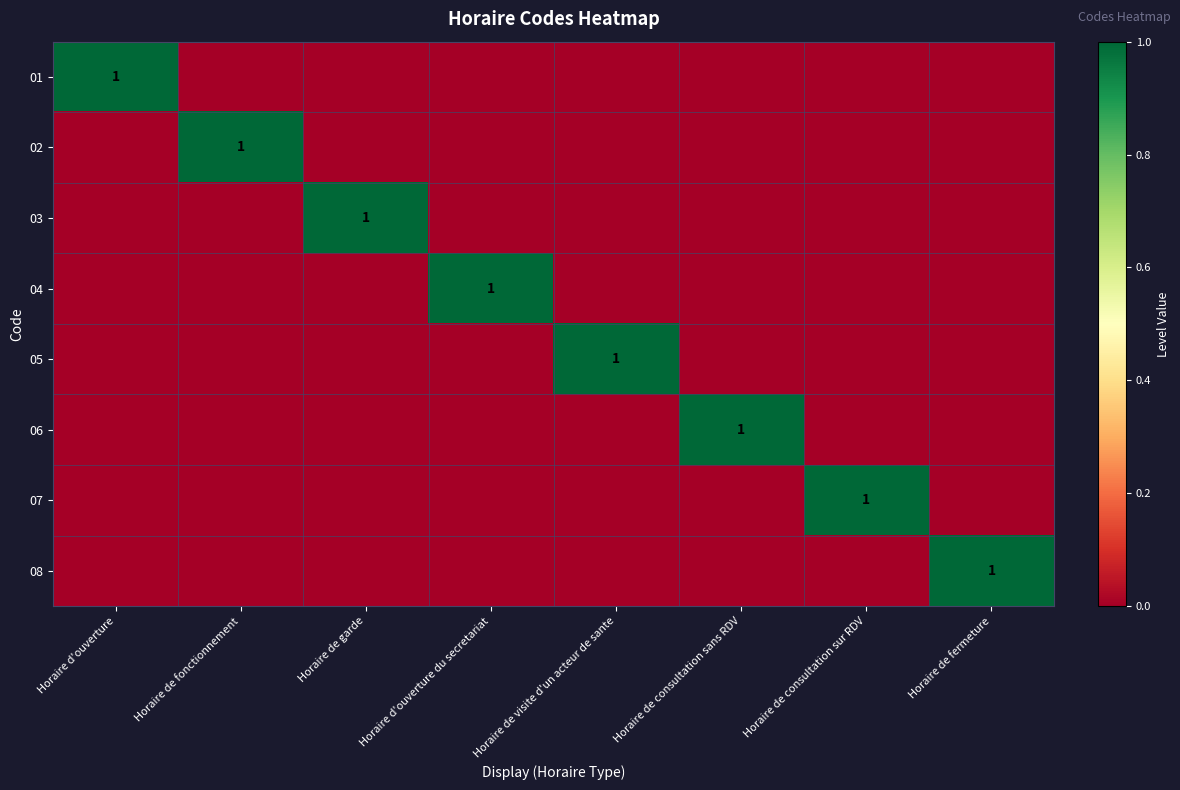

Is it true that 05 equals 1 at Horaire de visite d'un acteur de sante?

True